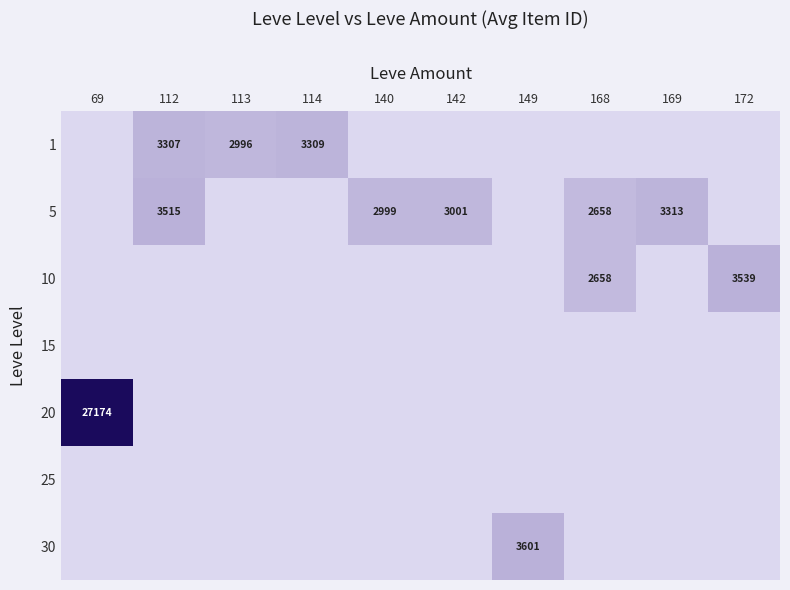

Is the value of 1 at 112 greater than the value of 5 at 168?

Yes